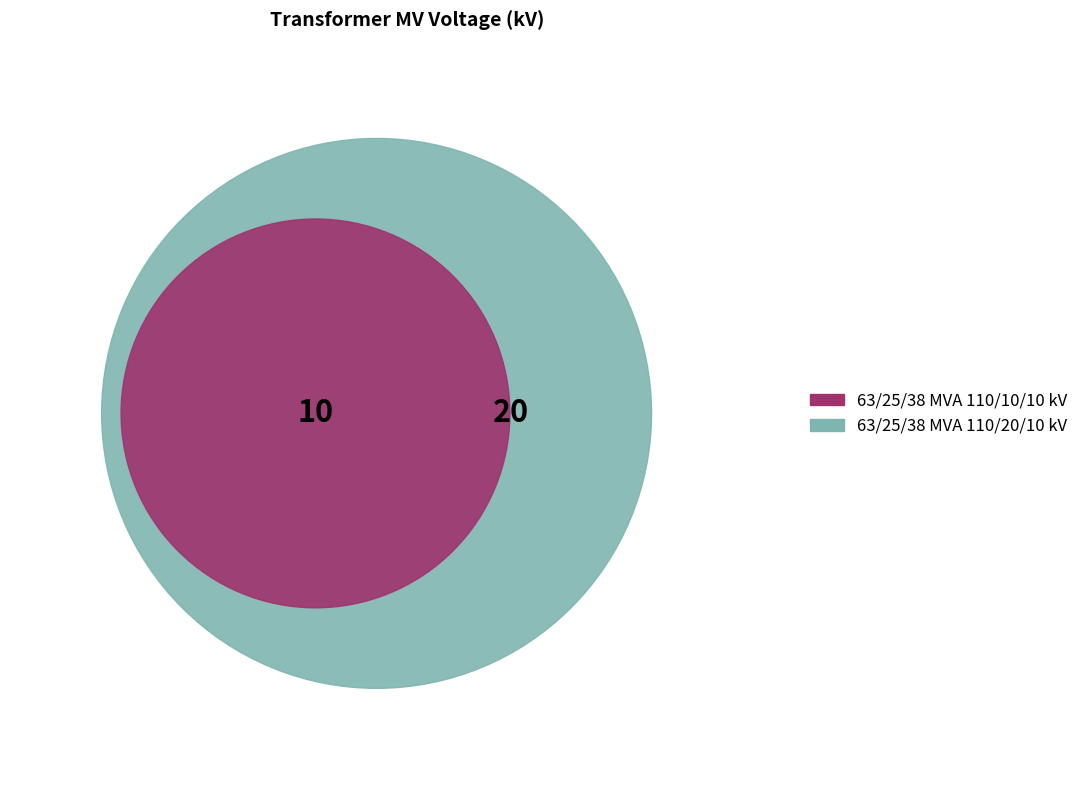

To the nearest percent, what is the difference between the 63/25/38 MVA 110/10/10 kV and 63/25/38 MVA 110/20/10 kV slice percentages?

33%